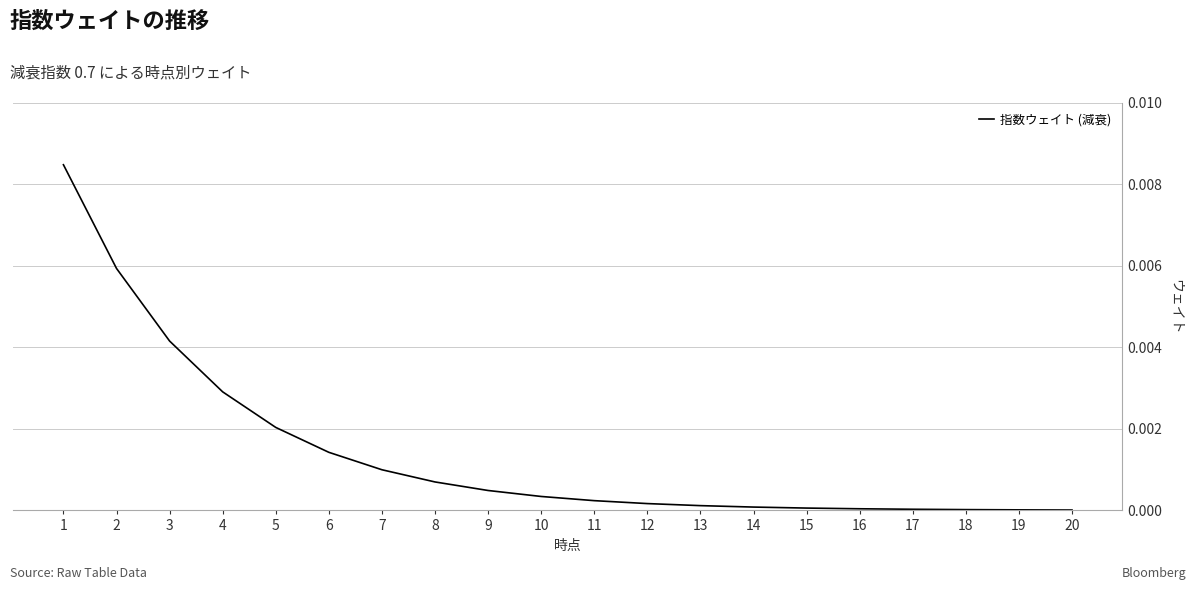

Which has a higher value, 11 or 8?

8